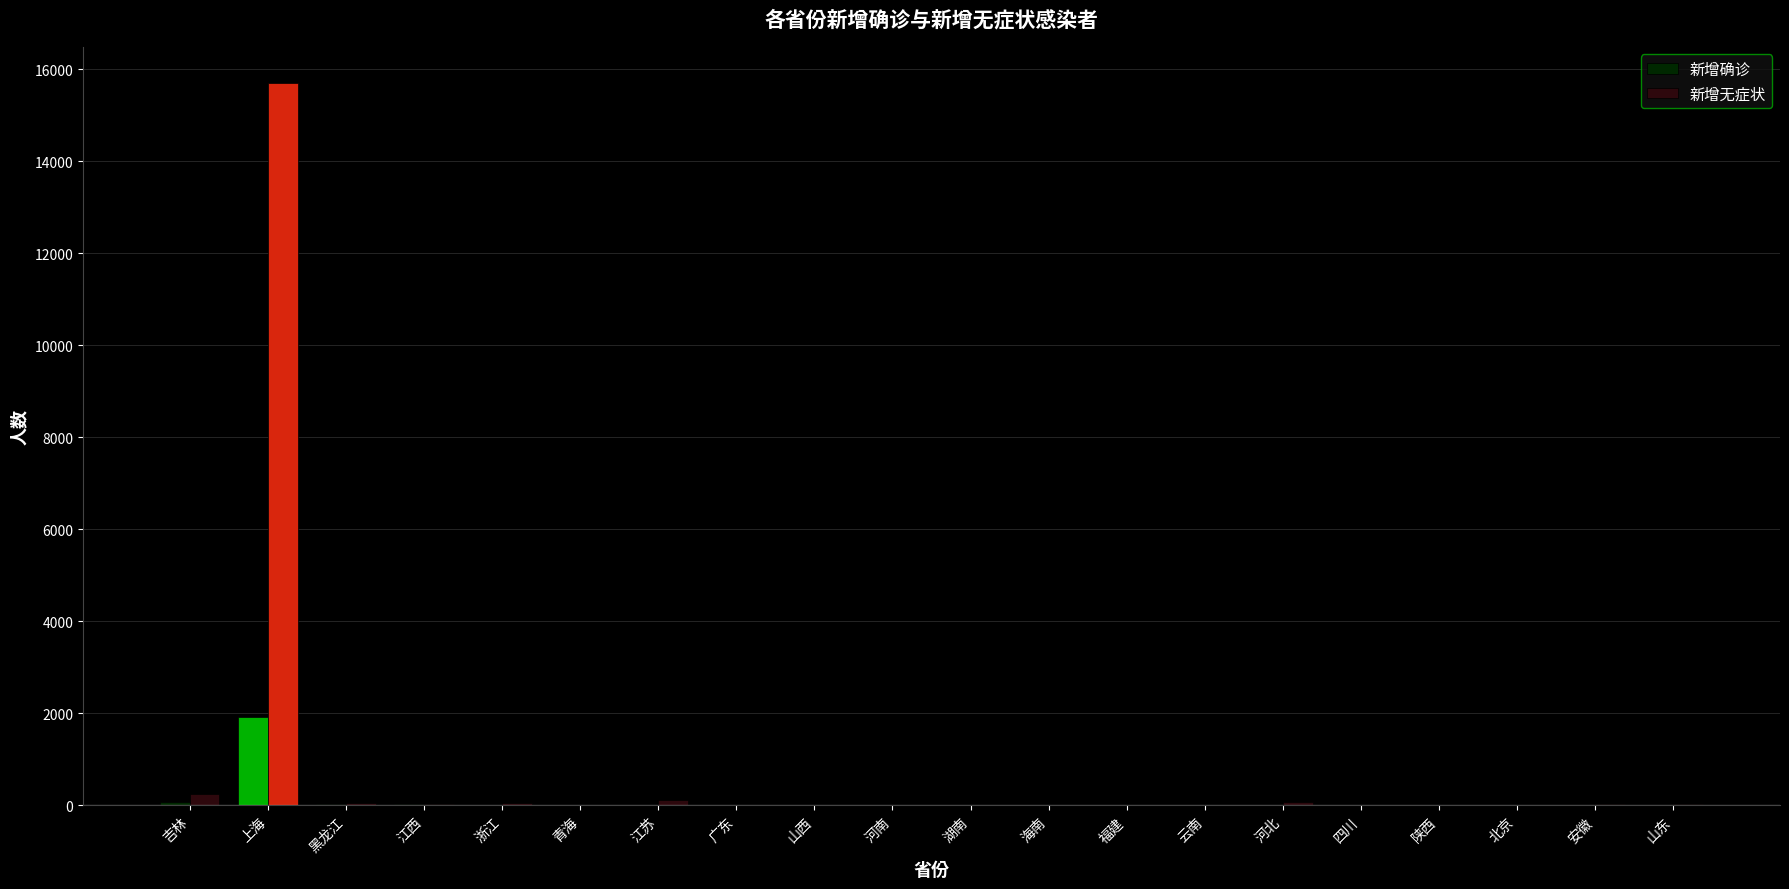

The 新增无症状 series shows 8483 at 广东. True or false?

False